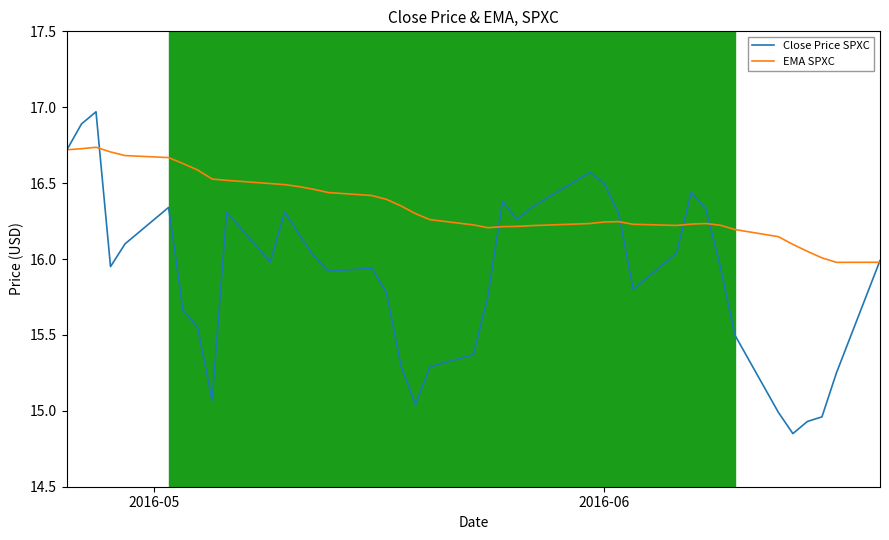

Which series has the largest range (max minus min)?

Close Price SPXC